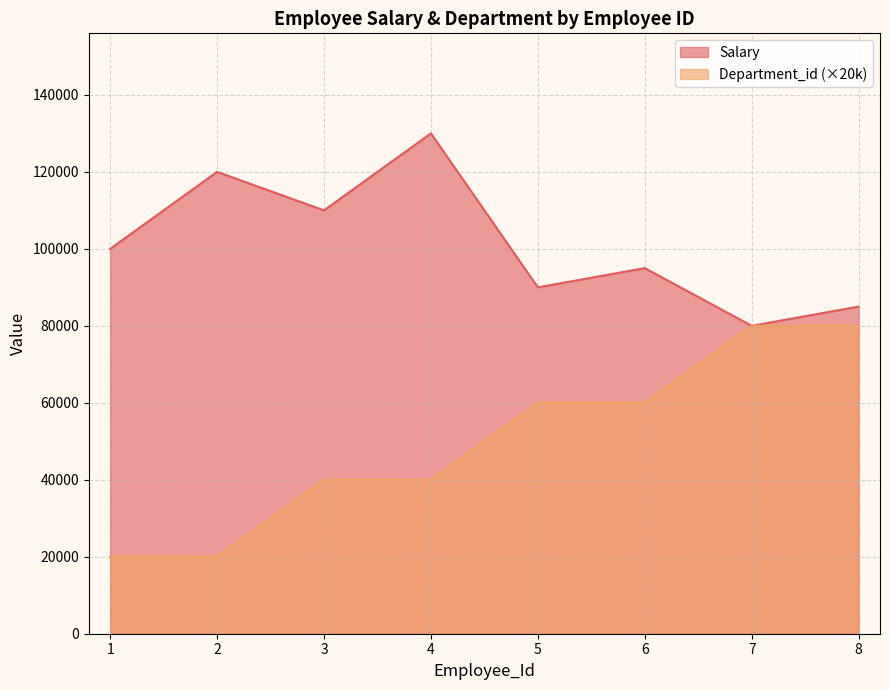

True or false: Department_id and Salary cross at least once.

False